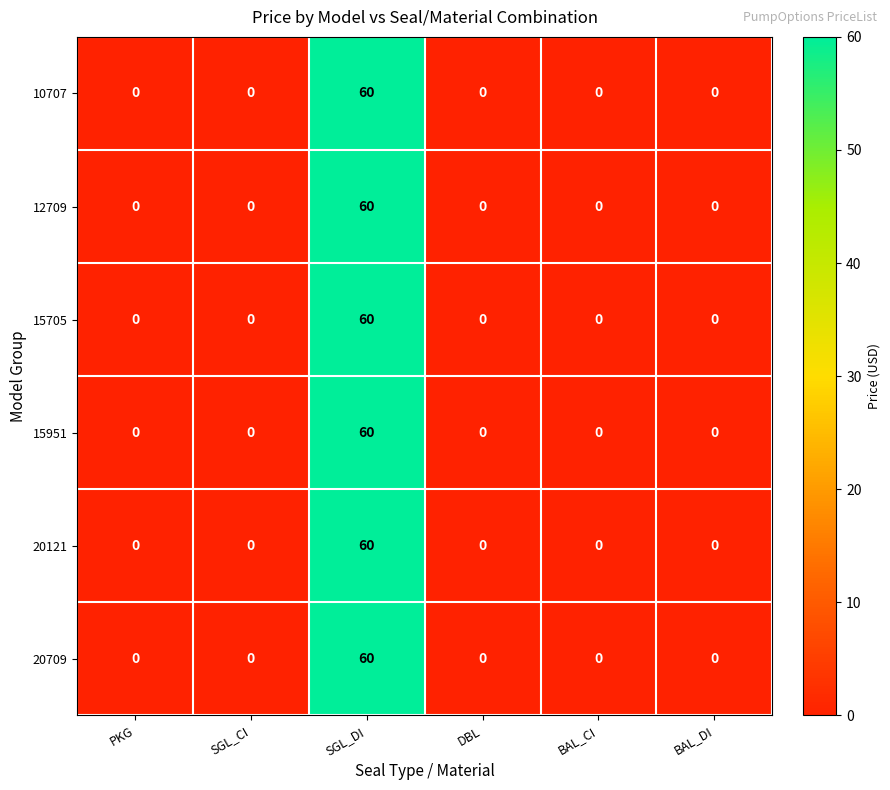

The value of 12709 at BAL_CI is 0. True or false?

True